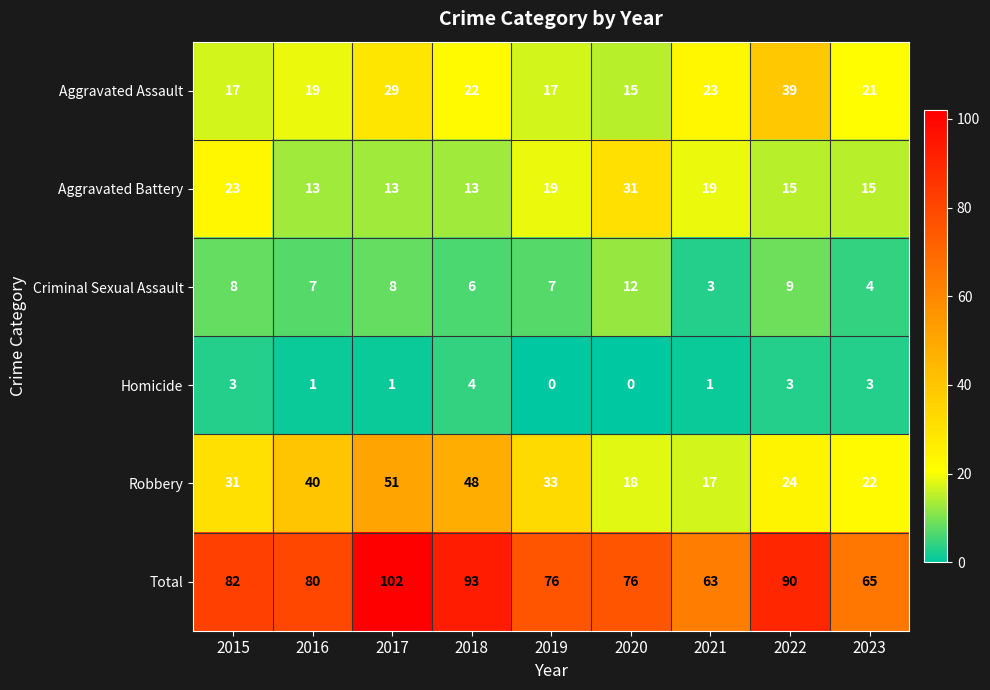

What is the difference between the highest and lowest values at 2020?

76